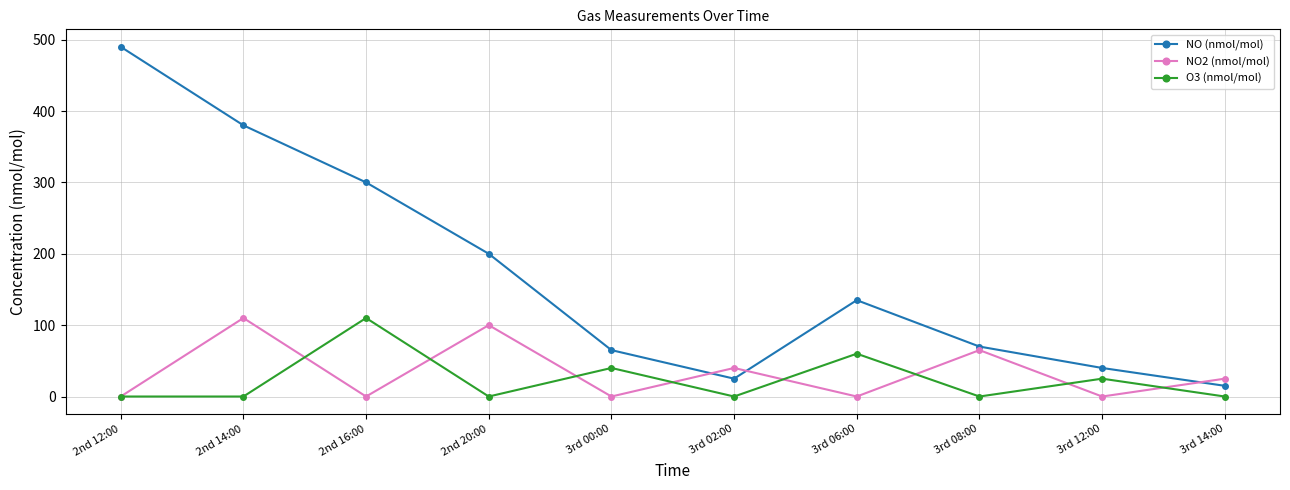

Which series changed the most between 2nd 16:00 and 3rd 14:00?

NO (nmol/mol)